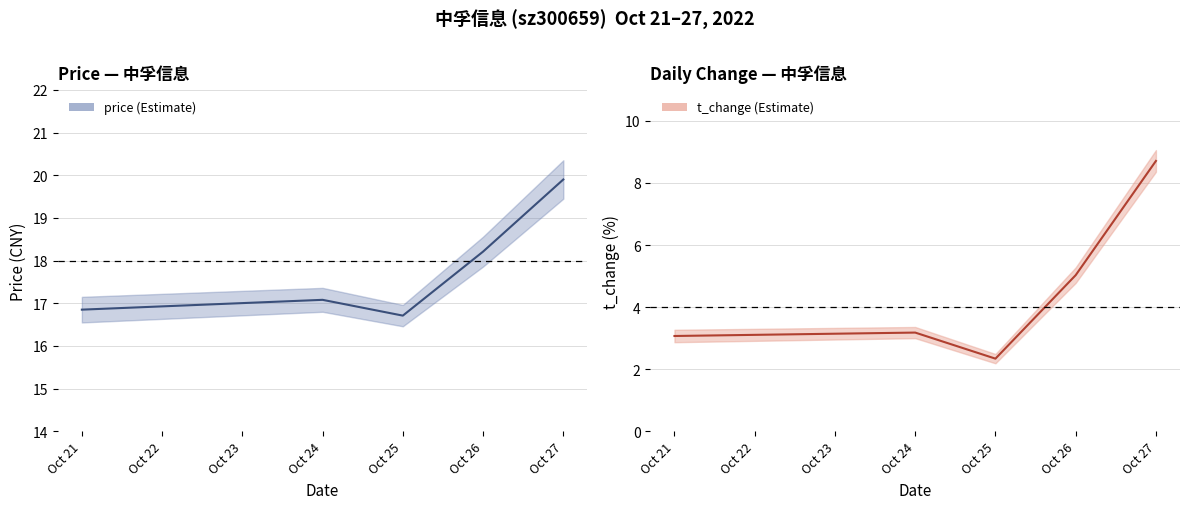

What is the difference between the maximum and minimum values in the price series?

3.2